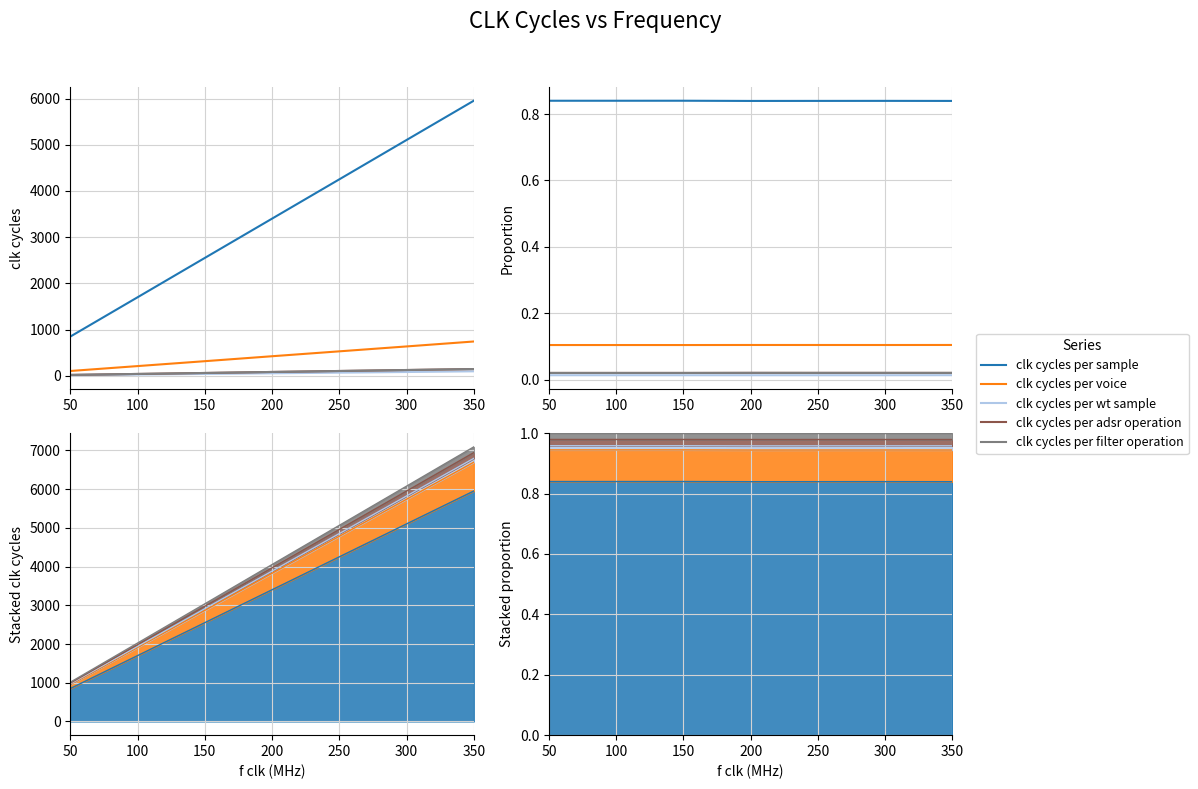

Between 200 and 350, which series saw the biggest shift?

clk cycles per wt sample